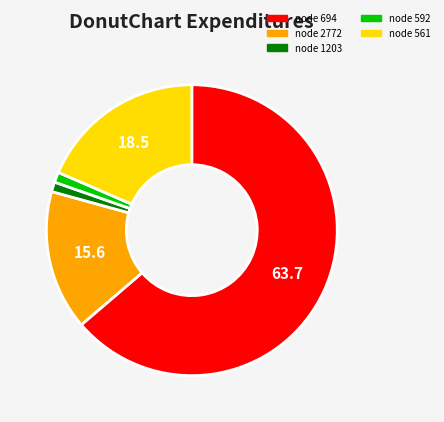

Does any single category account for the majority?

Yes